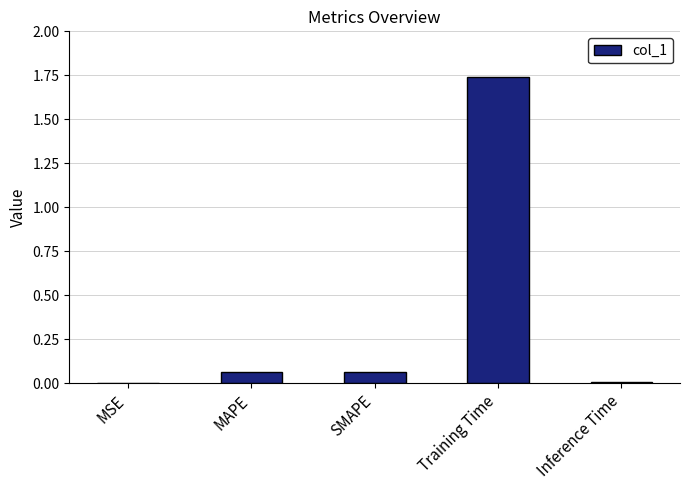

Which category has the highest value across all series?

Training Time